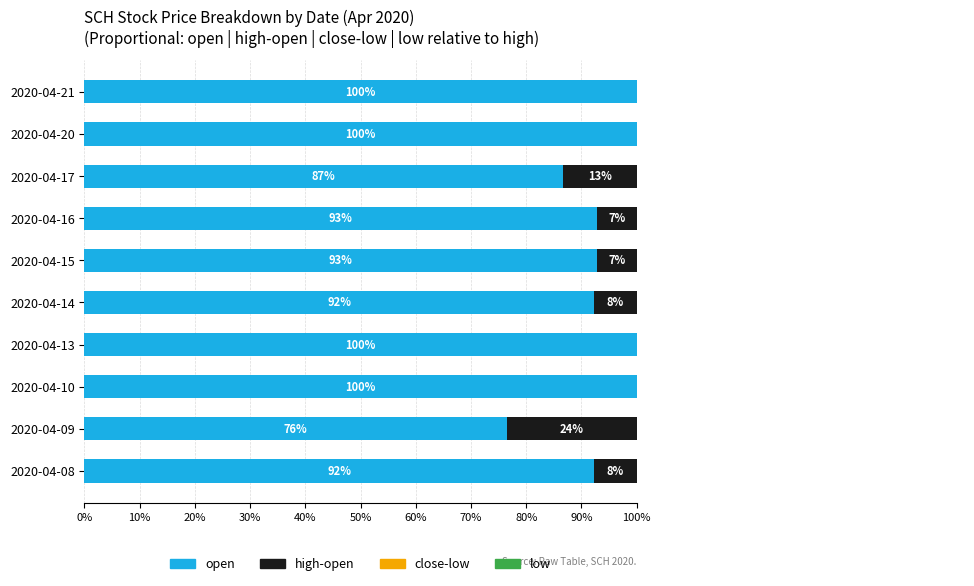

Which has a higher value, 2020-04-10 or 2020-04-09?

2020-04-10